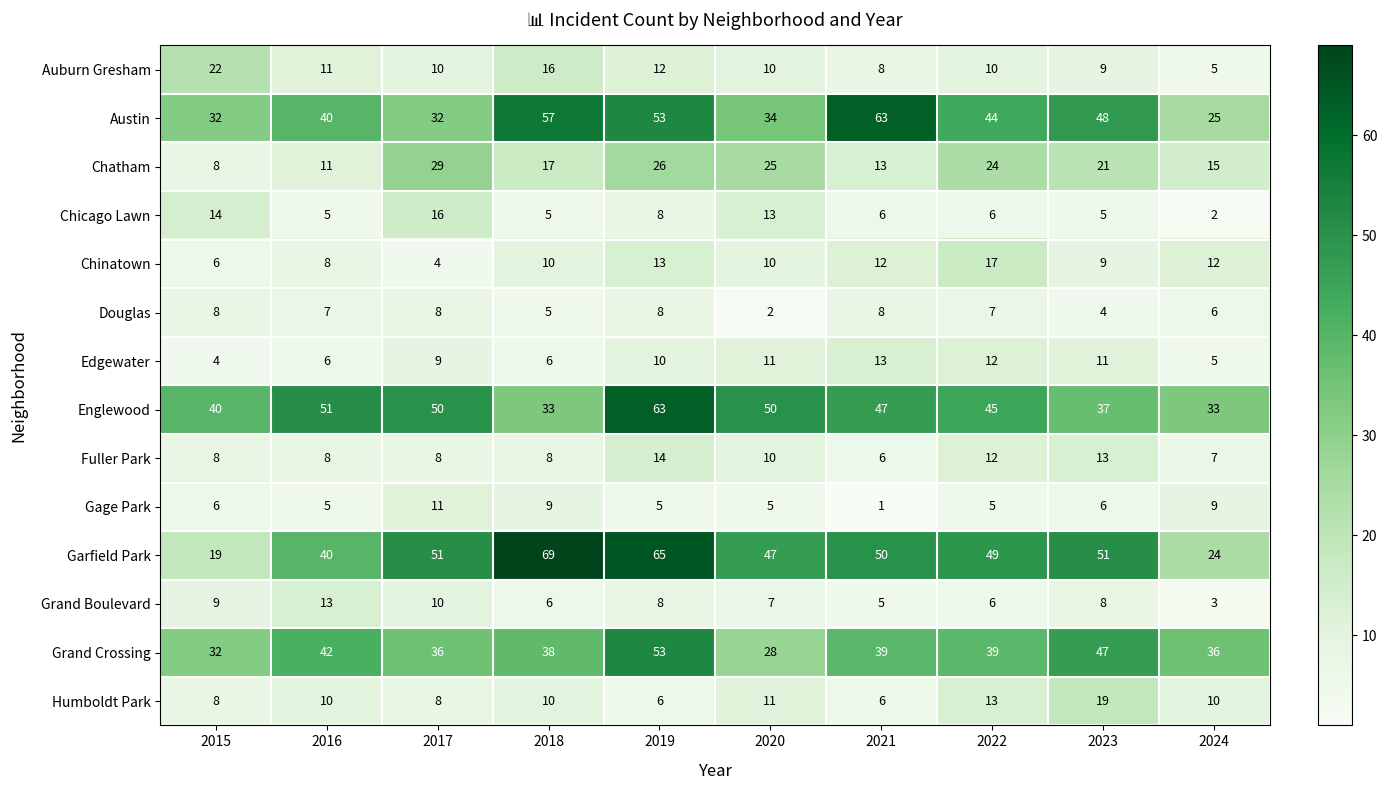

True or false: Auburn Gresham has a value of 17 at 2016.

False